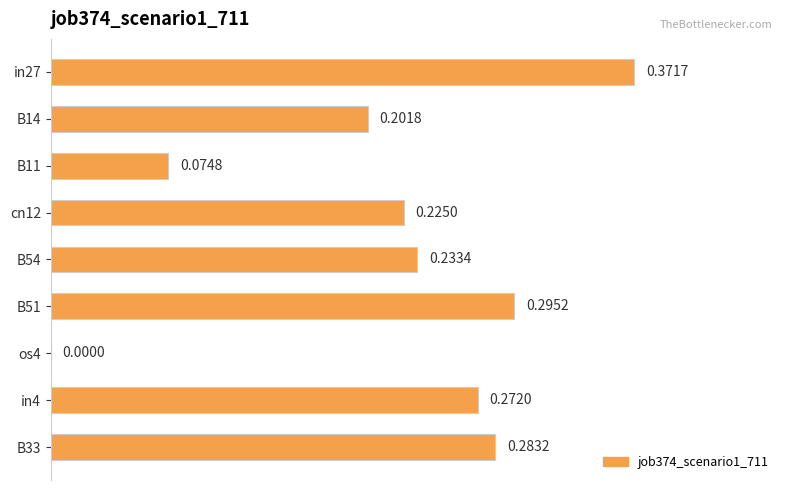

Between B11 and B33, which is larger?

B33